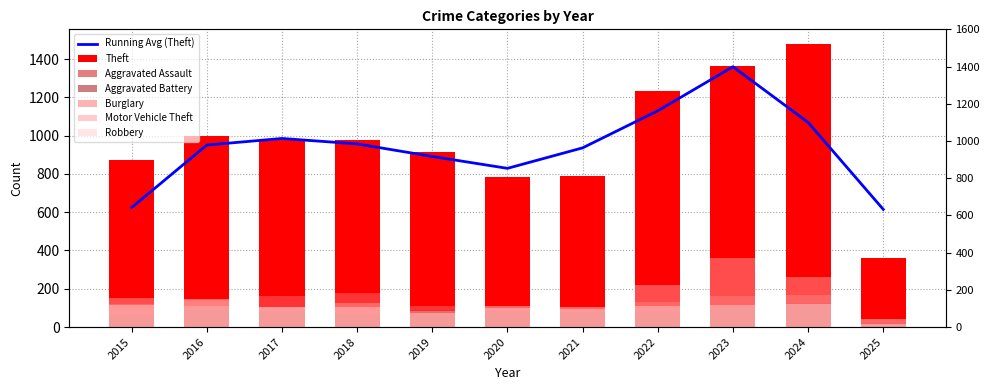

At which category does the chart reach its minimum across all series?

2025